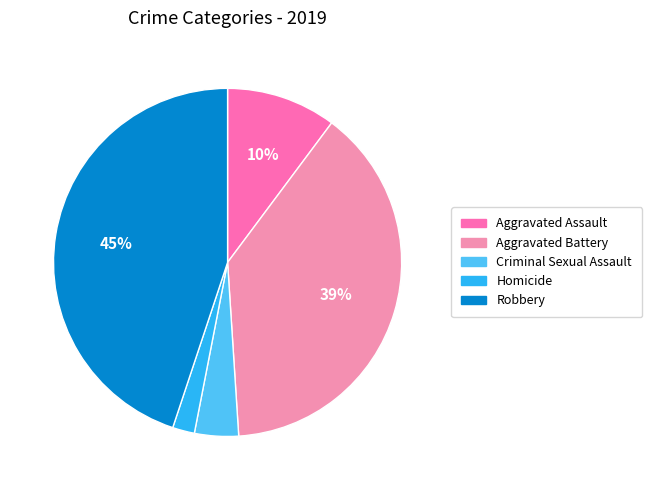

Does Criminal Sexual Assault account for over 50% of the chart?

No